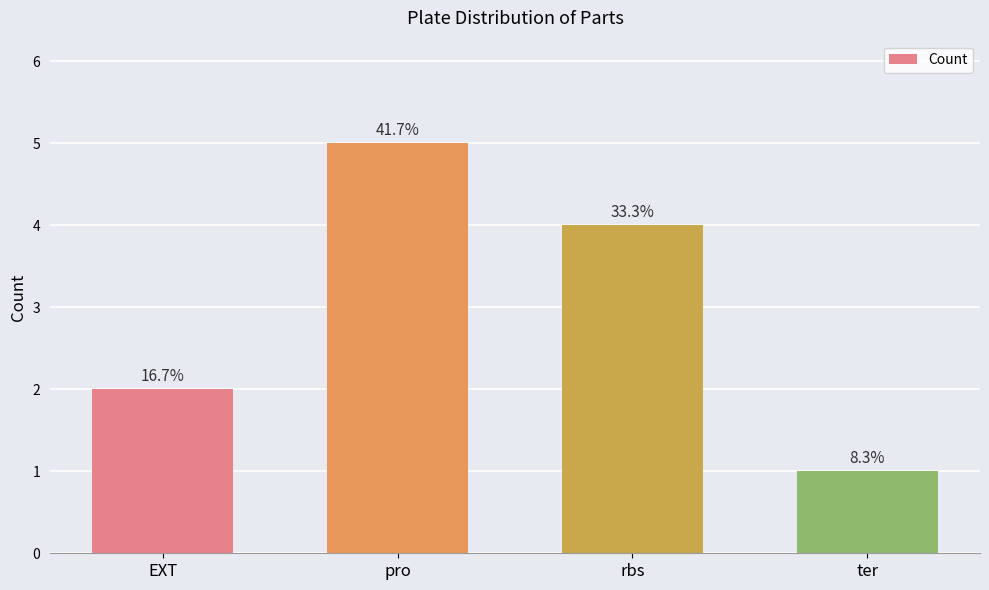

List the labels in order of value, largest first.

pro, rbs, EXT, ter